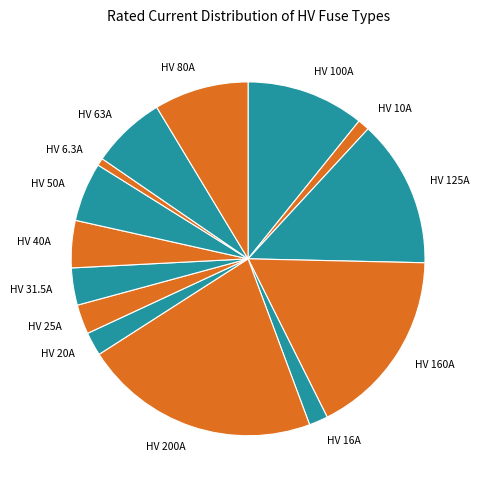

How many segments does this pie chart have?

14